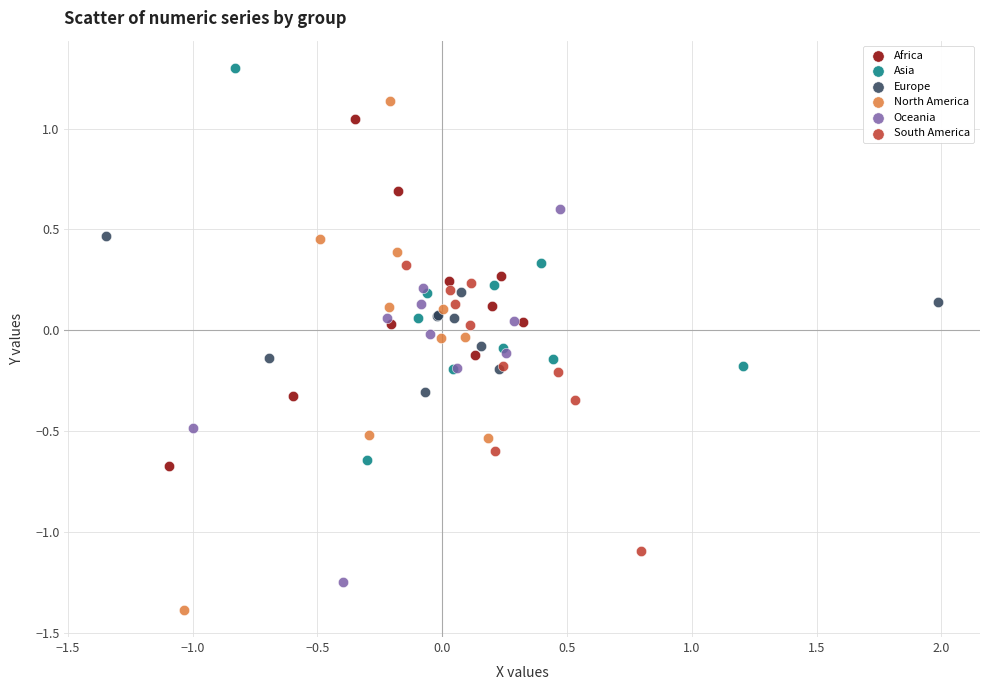

Which series reaches the minimum Y coordinate?

North America